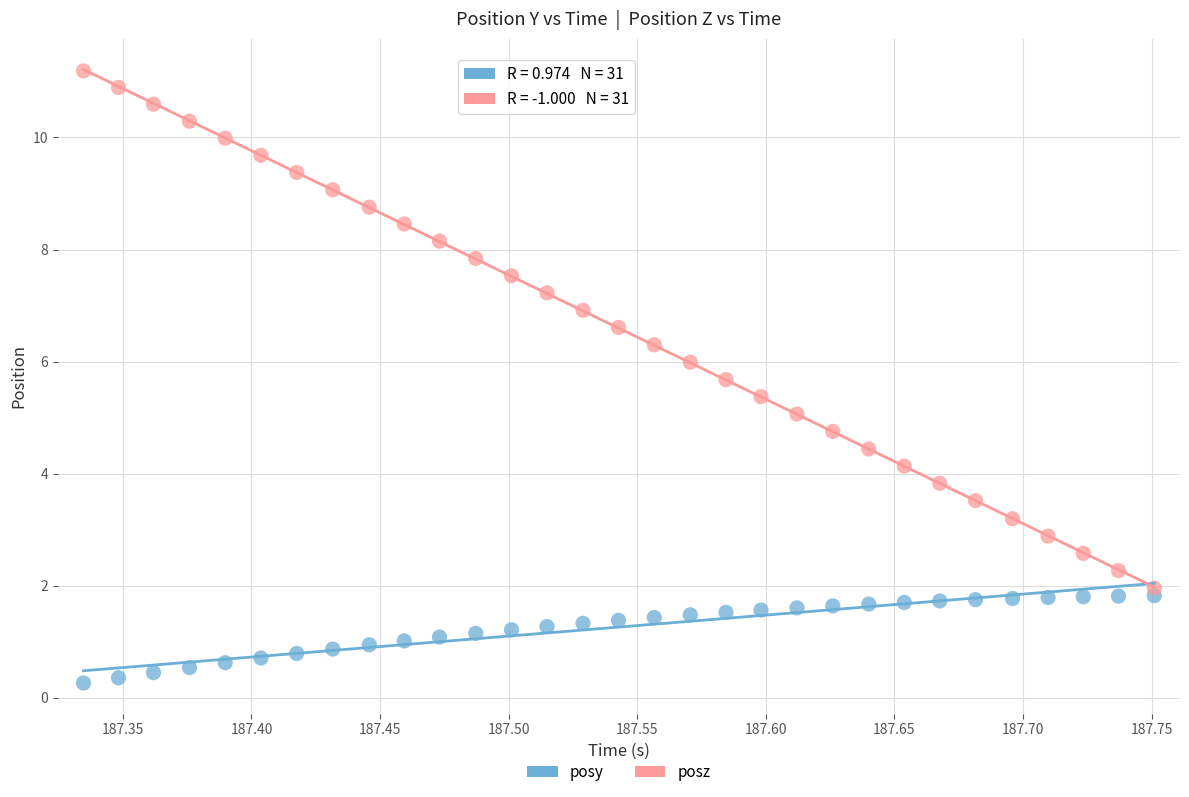

Which series reaches the minimum Y coordinate?

posy